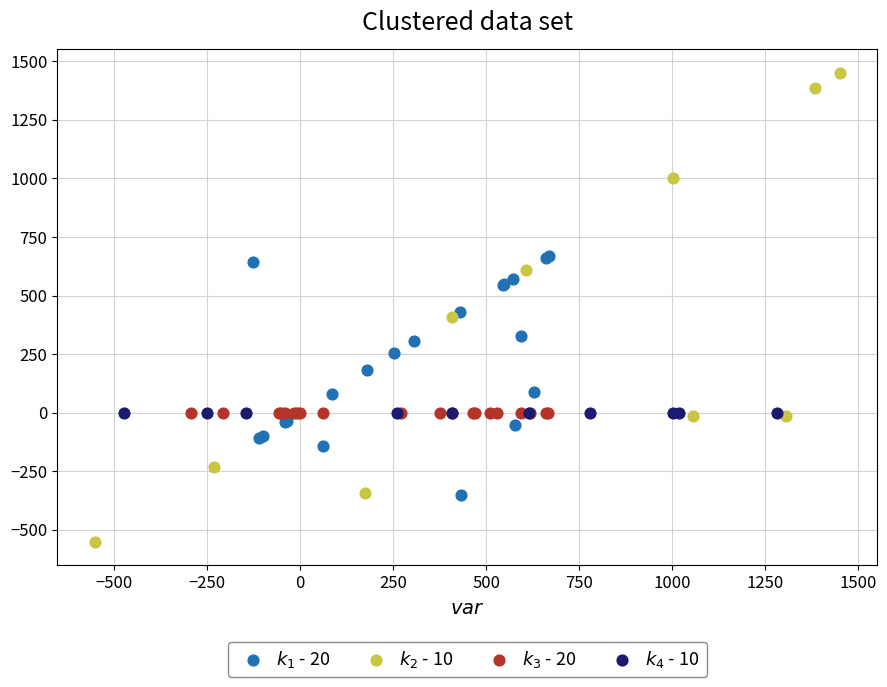

Which series has the widest spread of Y values?

$k_2$ - 10